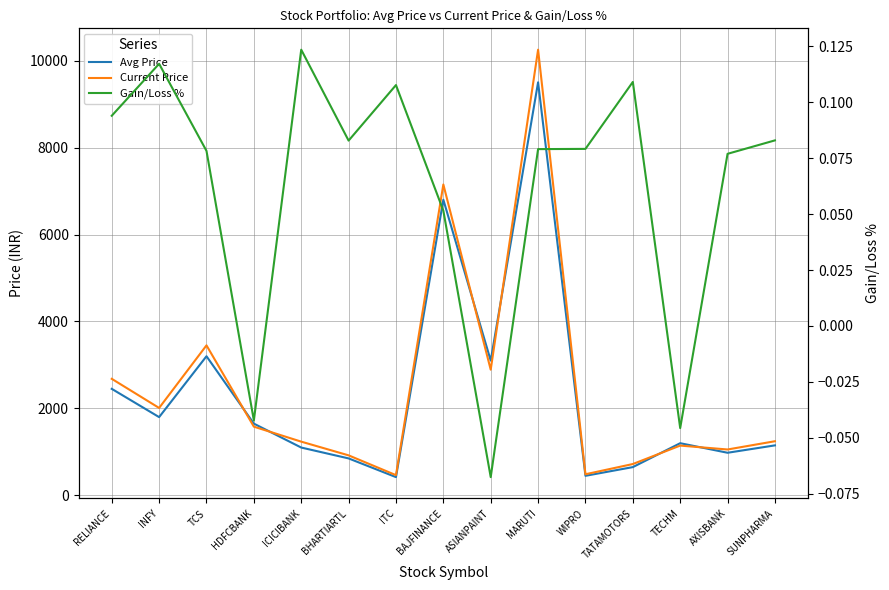

Which label corresponds to the largest value in the chart?

MARUTI